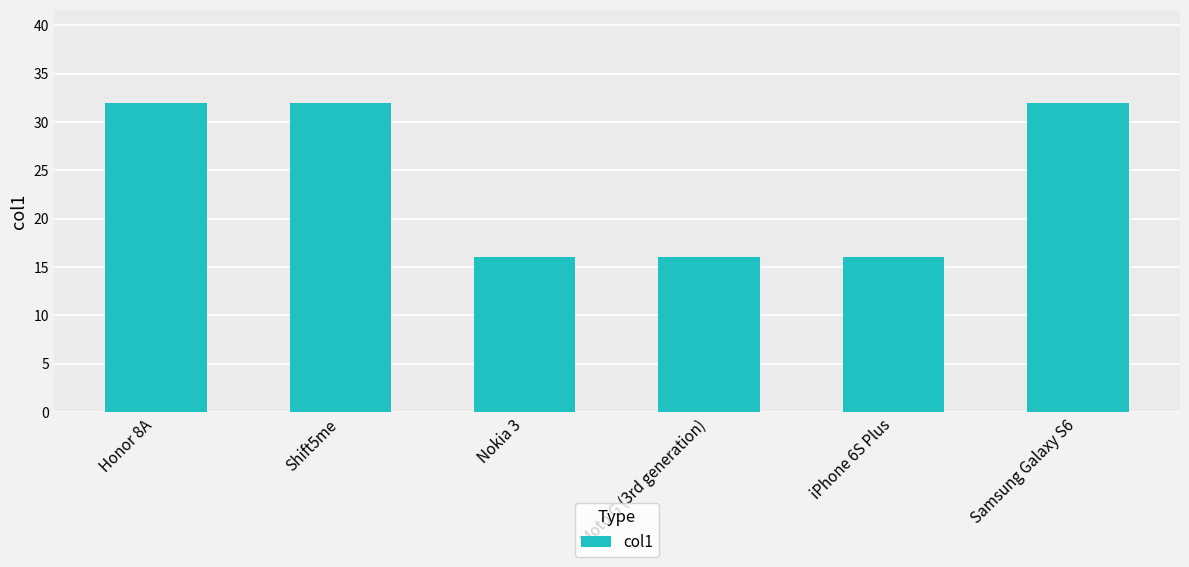

What is the sum of the values at iPhone 6S Plus and Samsung Galaxy S6?

48